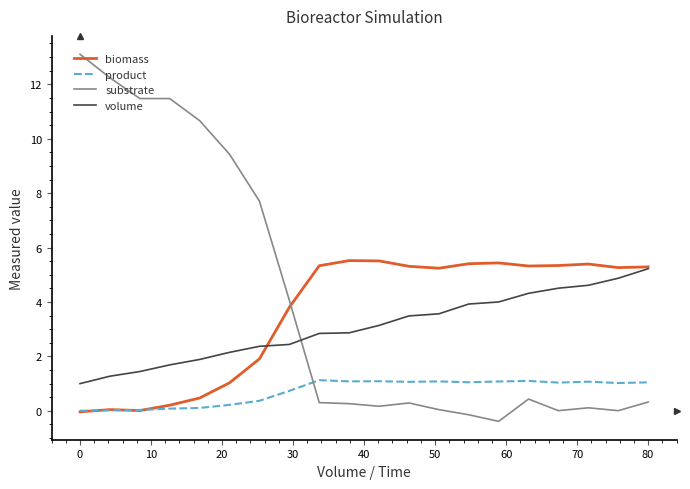

Which series has the widest spread of values?

substrate